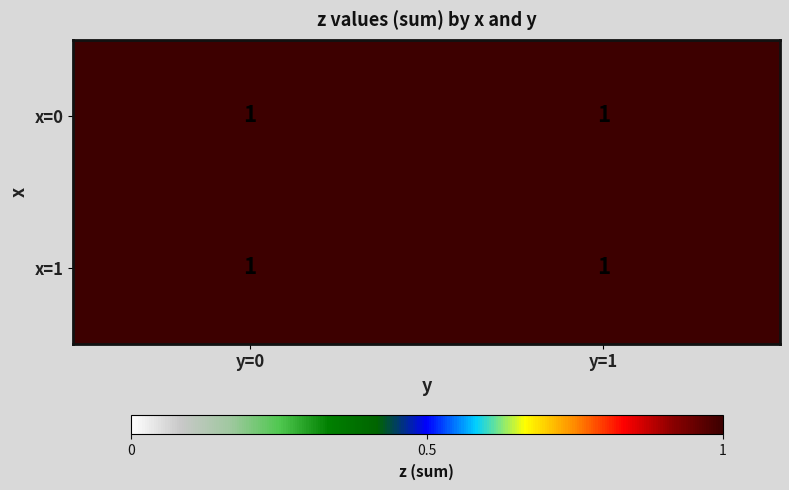

Rank the categories by x=0 value from lowest to highest.

0, 1